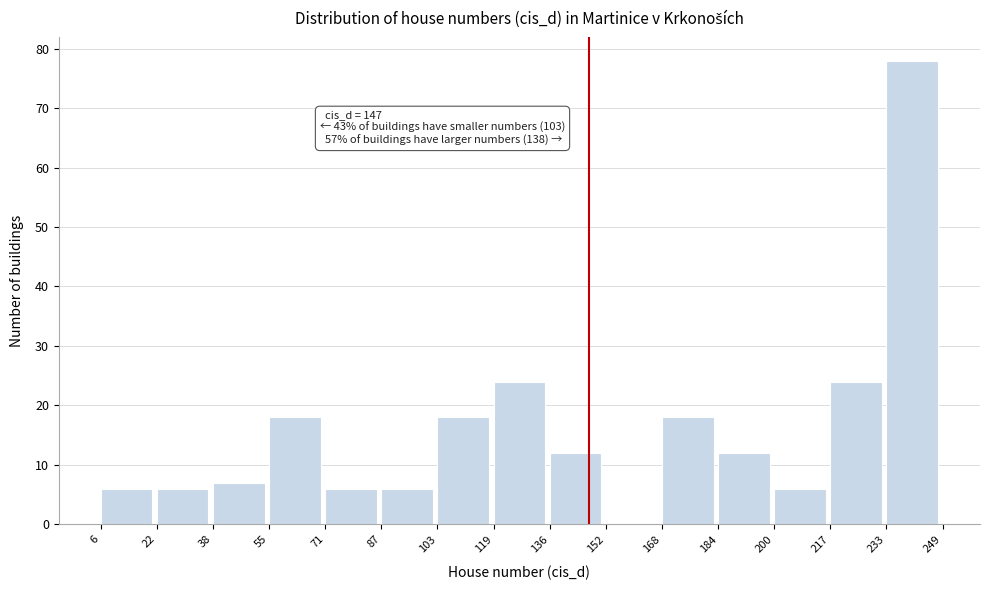

Which range on the x-axis has the tallest bar?

233 to 249